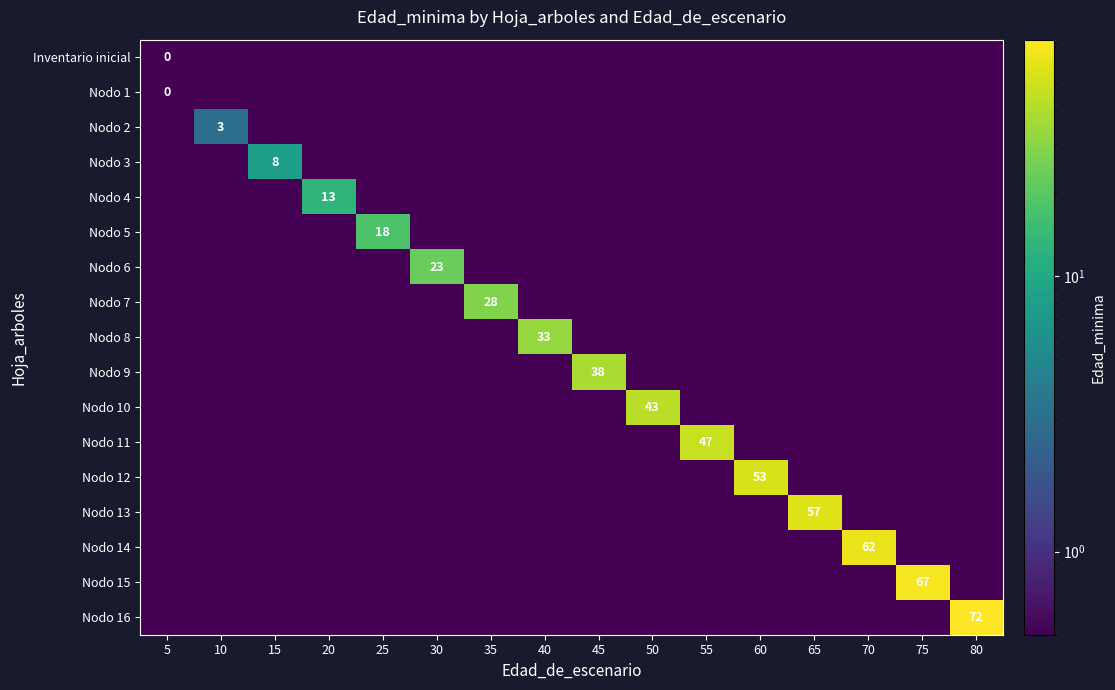

True or false: Nodo 15 has a value of 112.1 at 75.

False